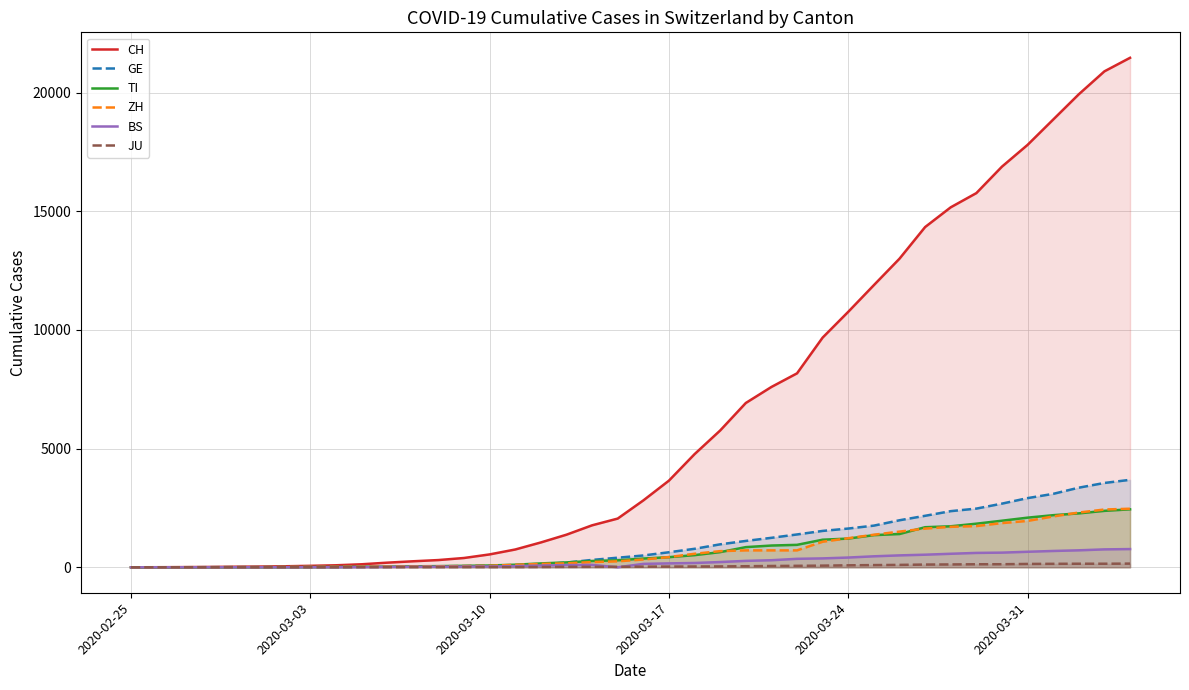

Does the chart display data point markers on the line(s)?

No